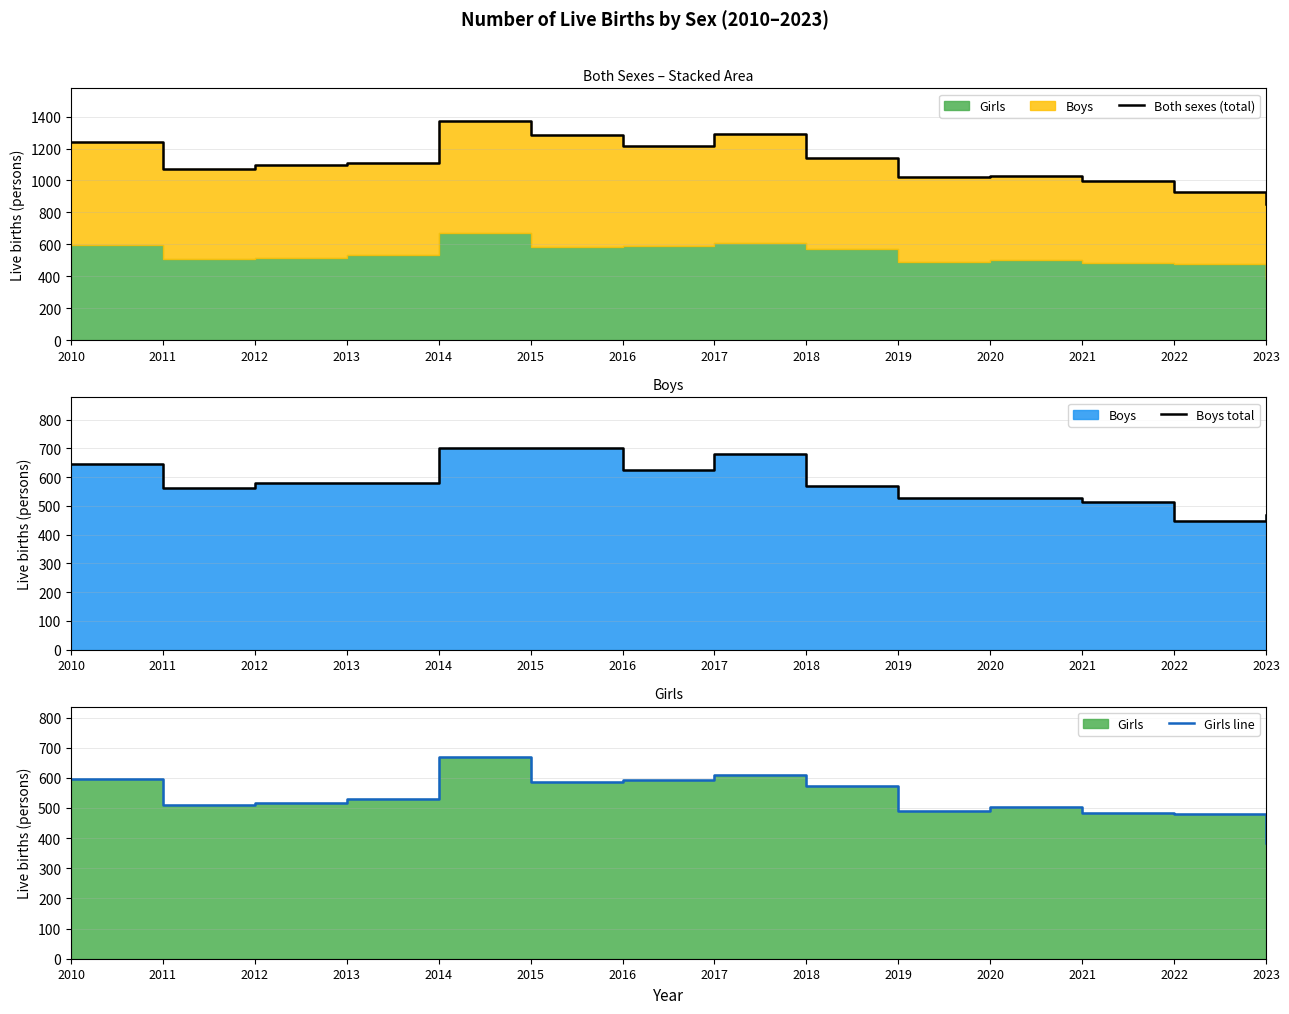

Reading left to right, what are all the values shown in this chart?

Both sexes (total): 1243	1073	1097	1109	1371	1287	1216	1290	1142	1019	1031	998	927	852
Boys total: 647	562	579	578	702	702	624	680	570	528	528	513	448	469
Girls line: 596	511	518	531	669	585	592	610	572	491	503	485	479	383